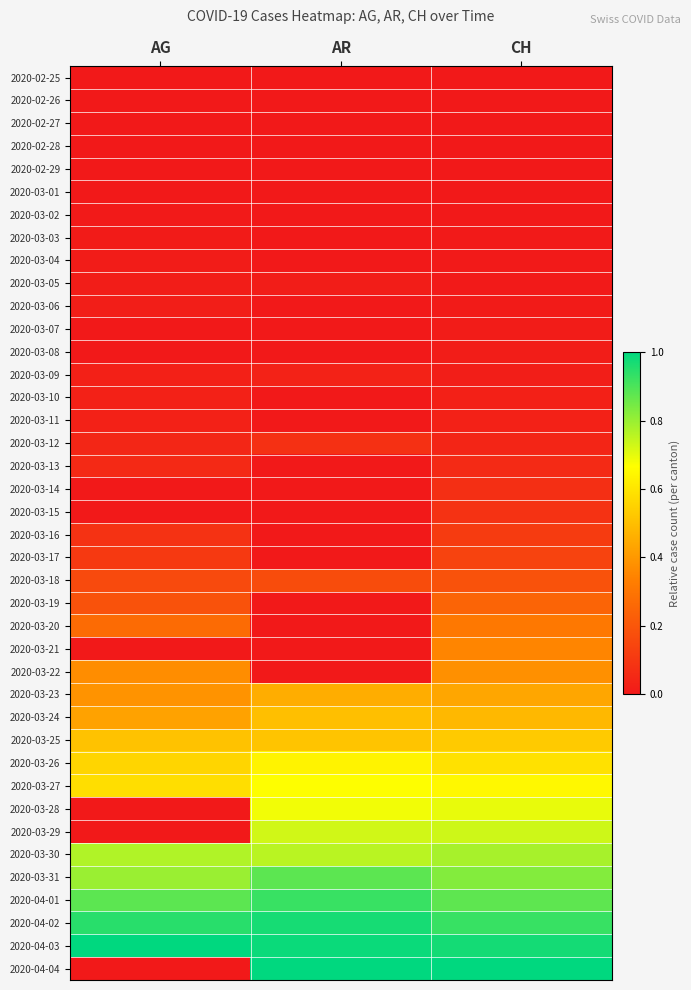

What is the difference between the highest and lowest values at AG?

1.0